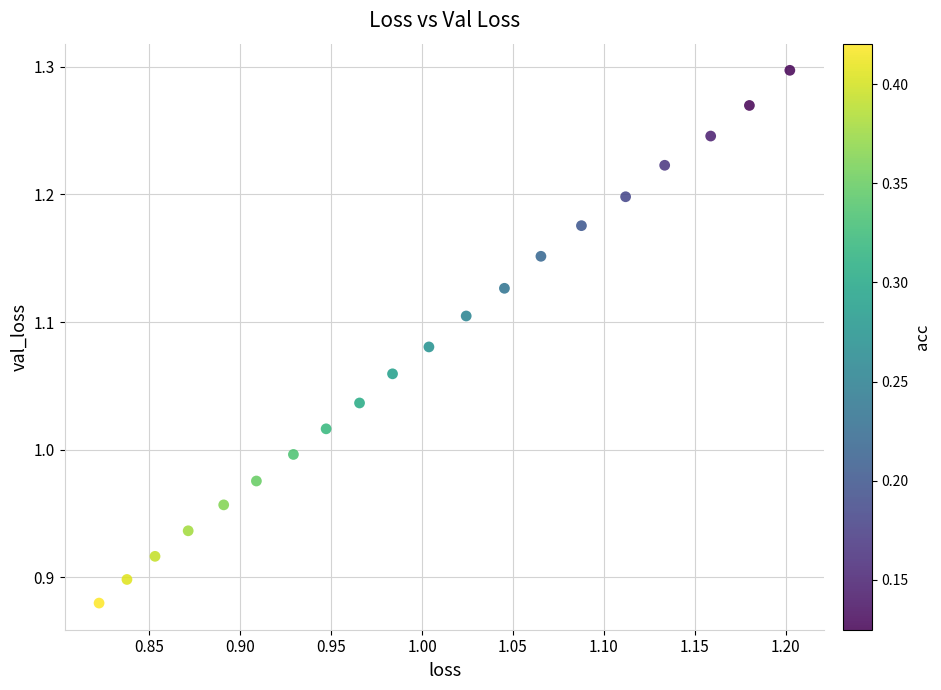

What is the range of Y values (max minus min)?

0.4